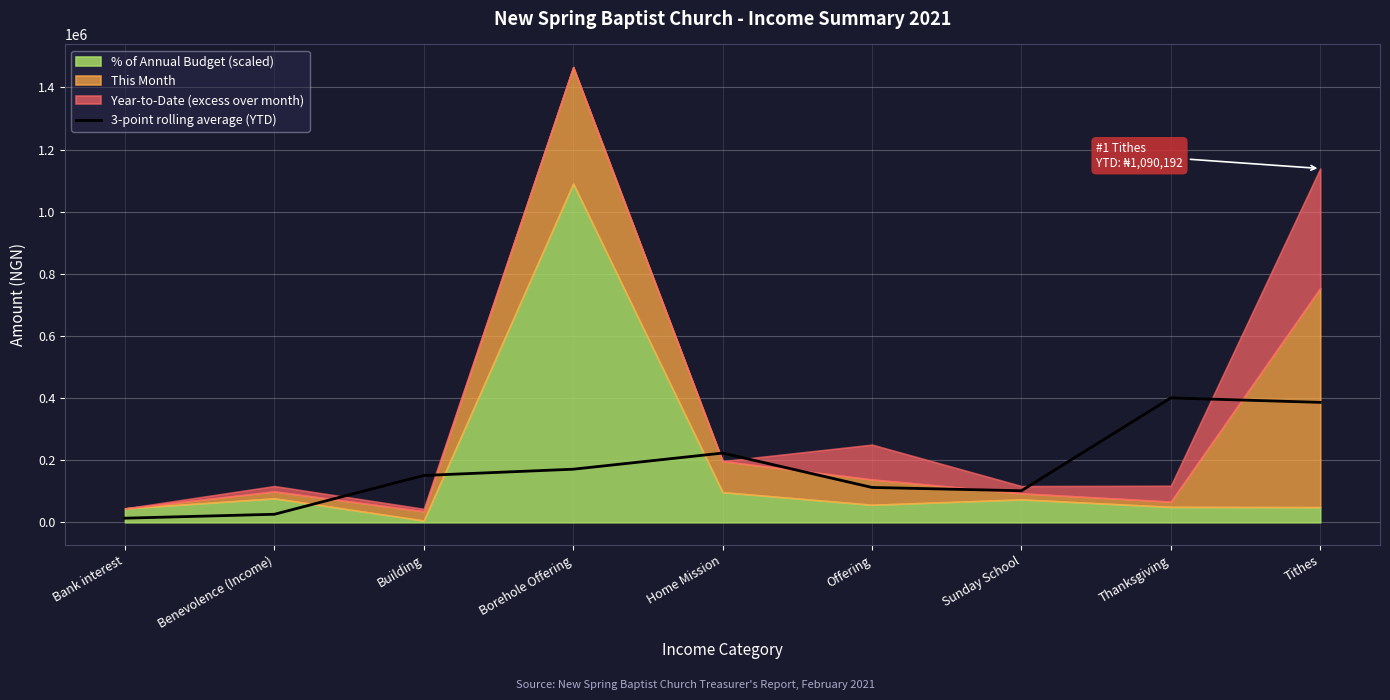

The value of 3-point rolling average (YTD) at Borehole Offering is 61249.3. True or false?

False